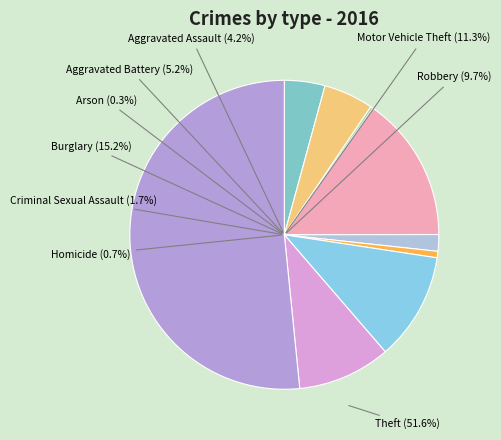

To the nearest percent, what is the combined percentage of Arson and Burglary?

16%